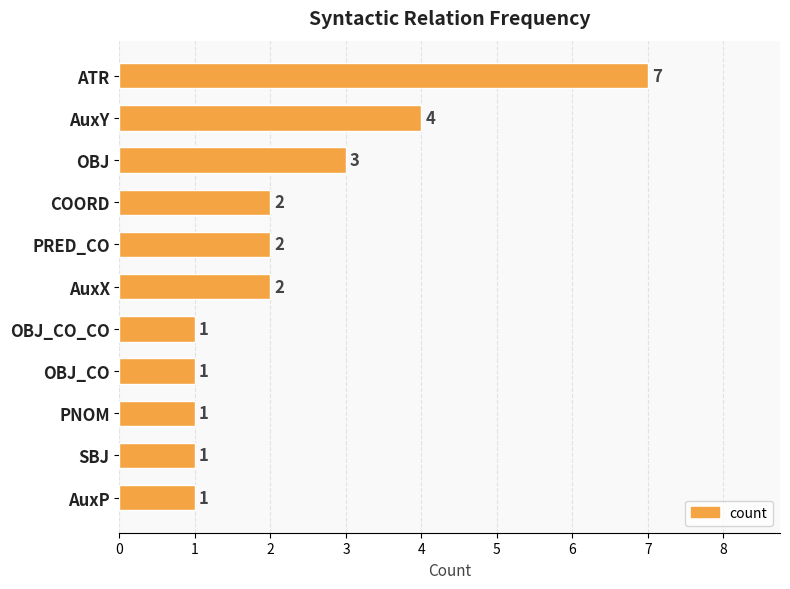

Which has a higher value, ATR or AuxY?

ATR